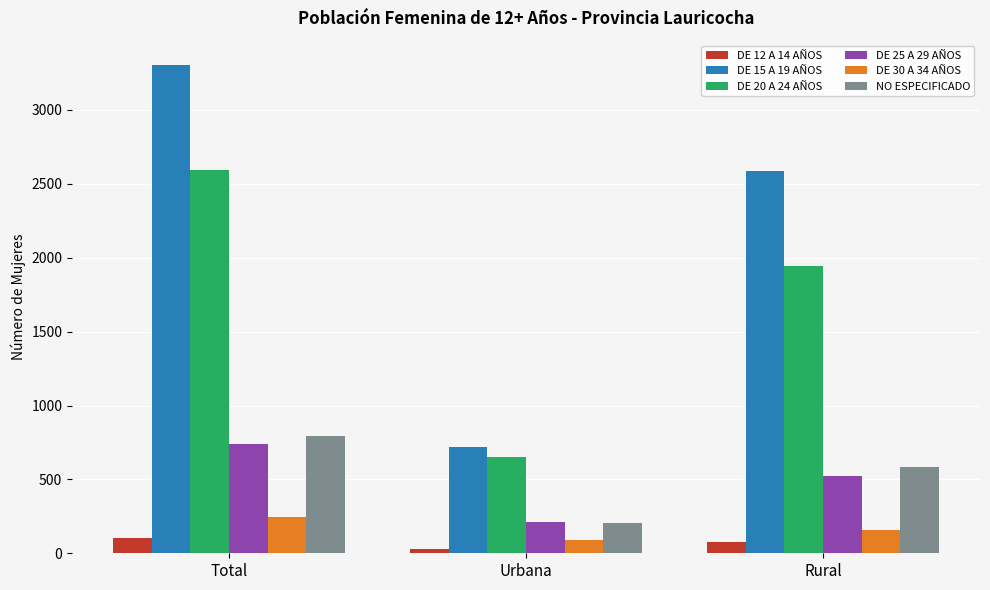

Which category has the lowest value across all series?

Urbana